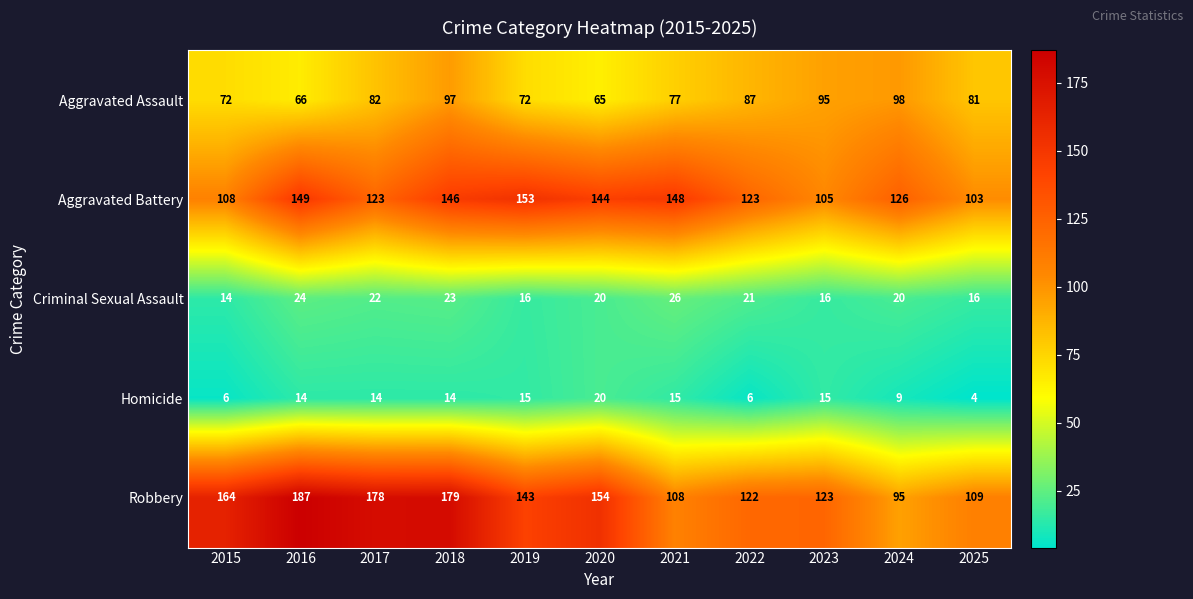

True or false: Criminal Sexual Assault has a value of 20 at 2020.

True